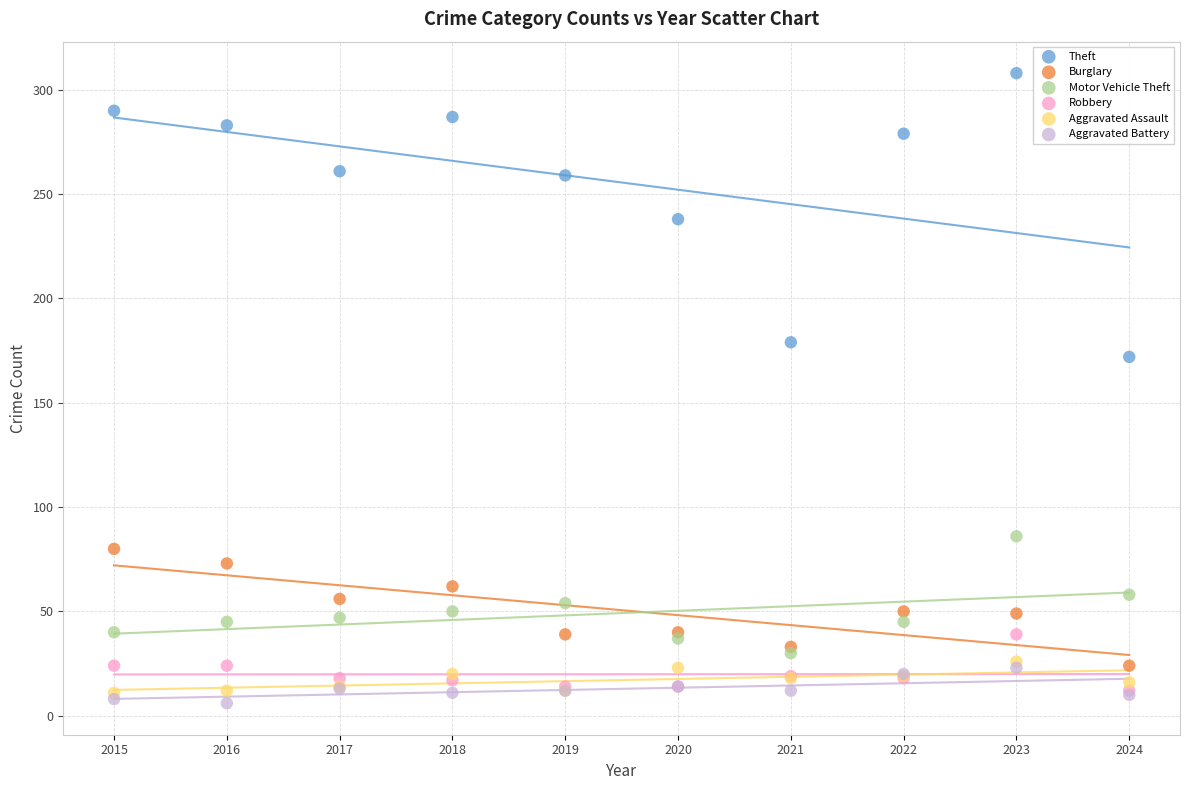

Across all series, what Y value is closest to 157?

172